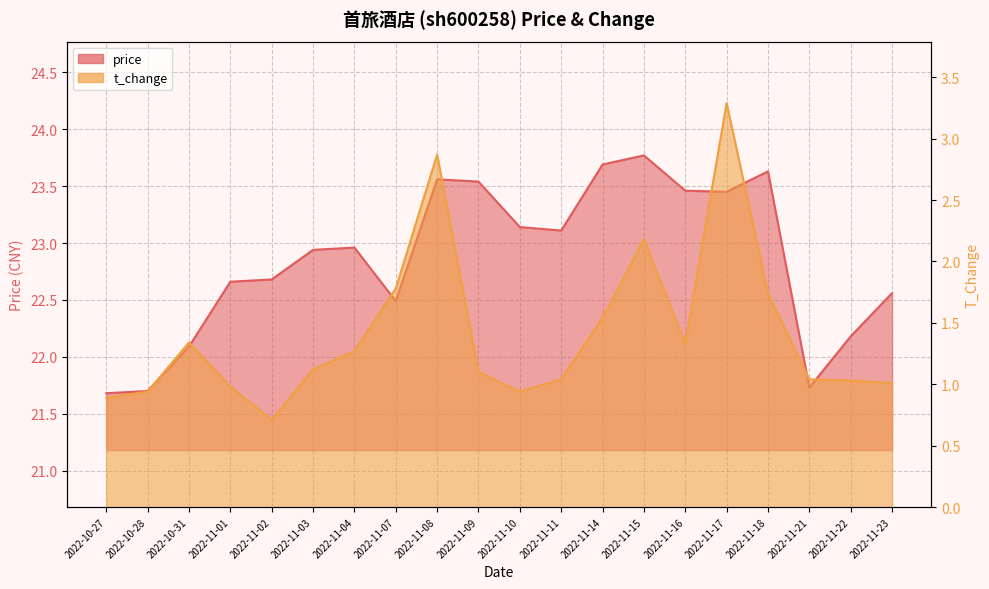

True or false: price and t_change intersect in this chart.

False